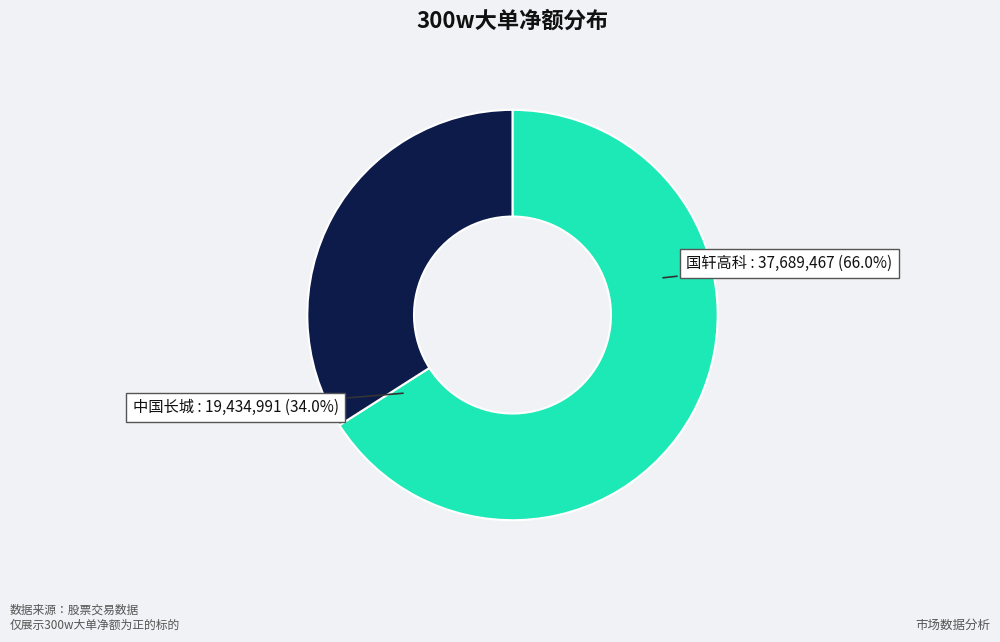

What portion of the pie excludes 中国长城?

66.0%